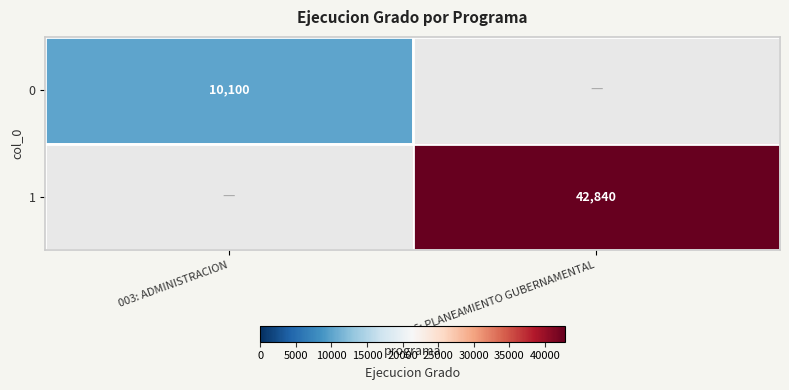

Is it true that 0 equals 10100 at 003: ADMINISTRACION?

True